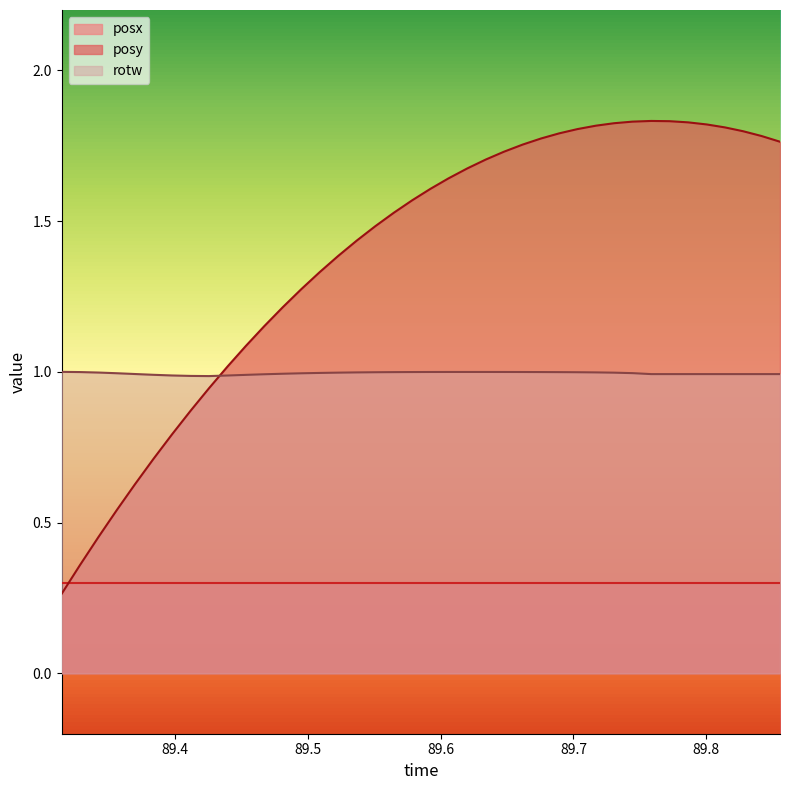

Which series has the largest range (max minus min)?

posy